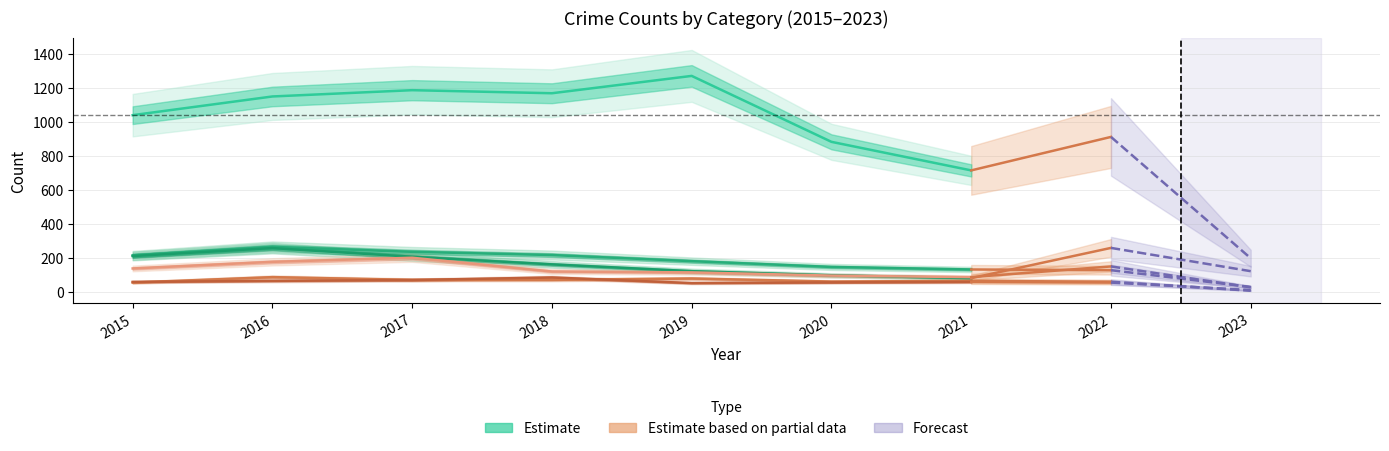

What is the maximum value for Theft?

1272